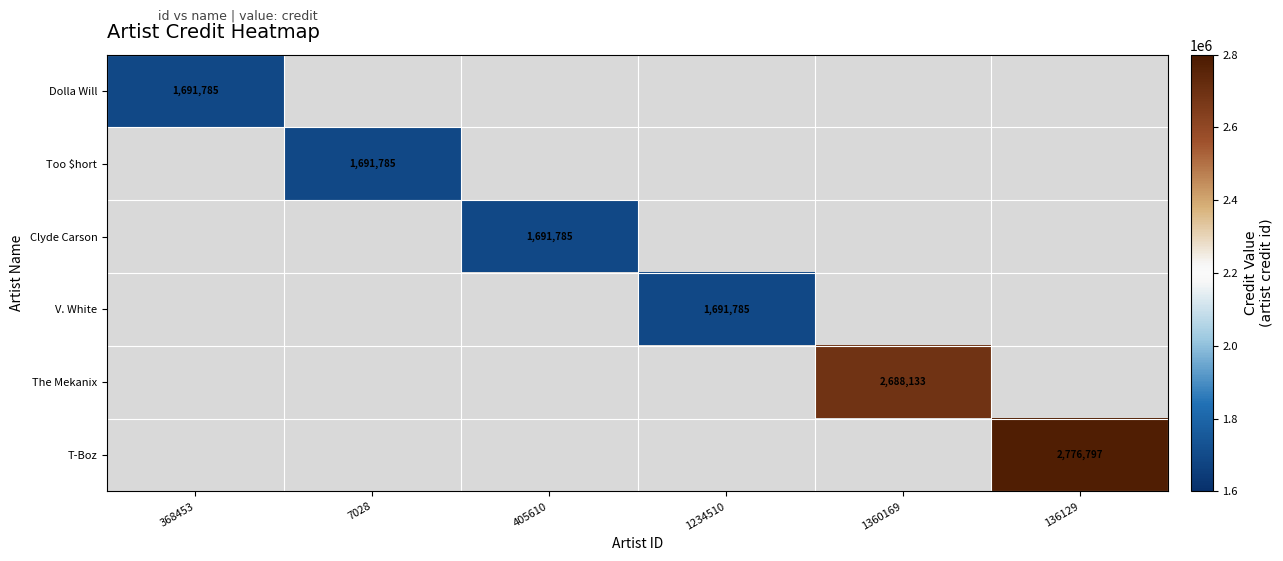

The The Mekanix series shows 4447472 at 1360169. True or false?

False